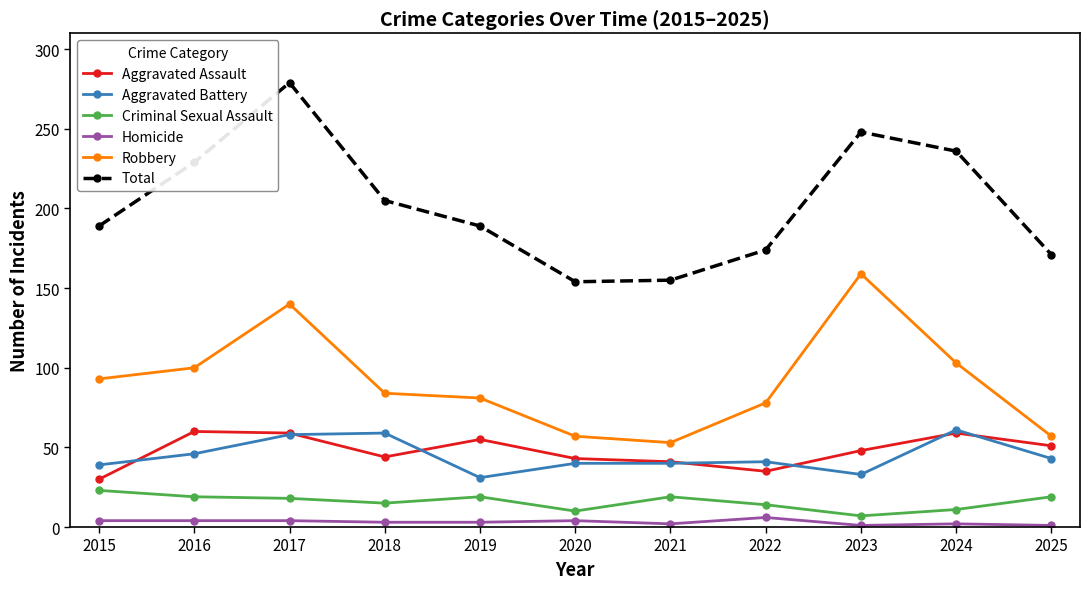

What is the greatest value displayed?

279